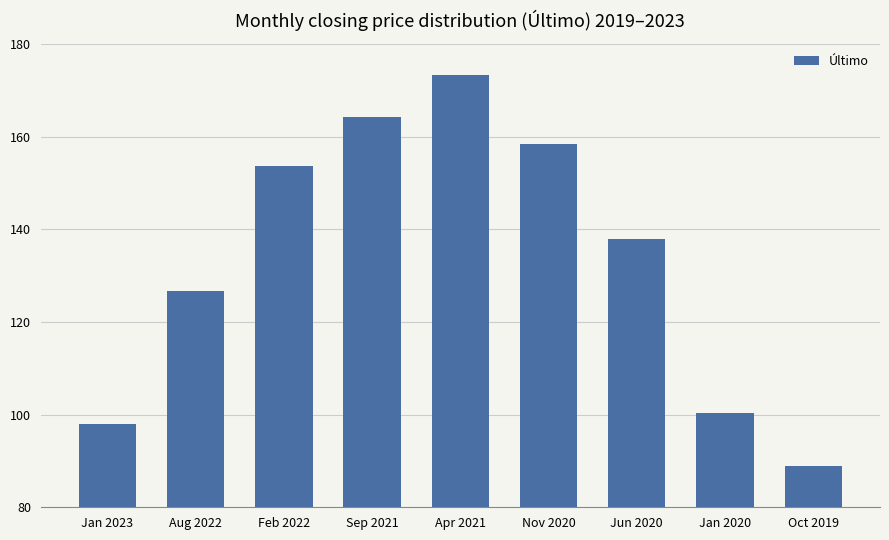

What is the smallest value displayed?

88.8